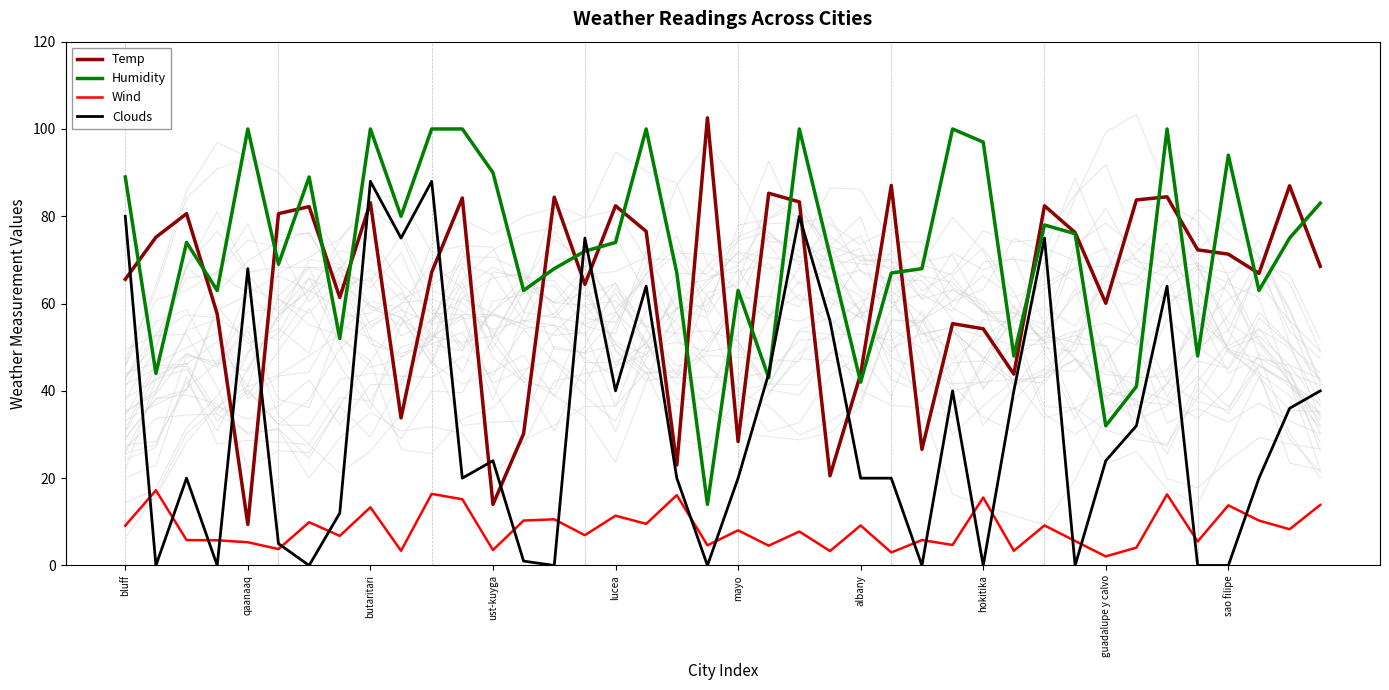

What is the value of the Clouds point at the 10th from the left?

75.0